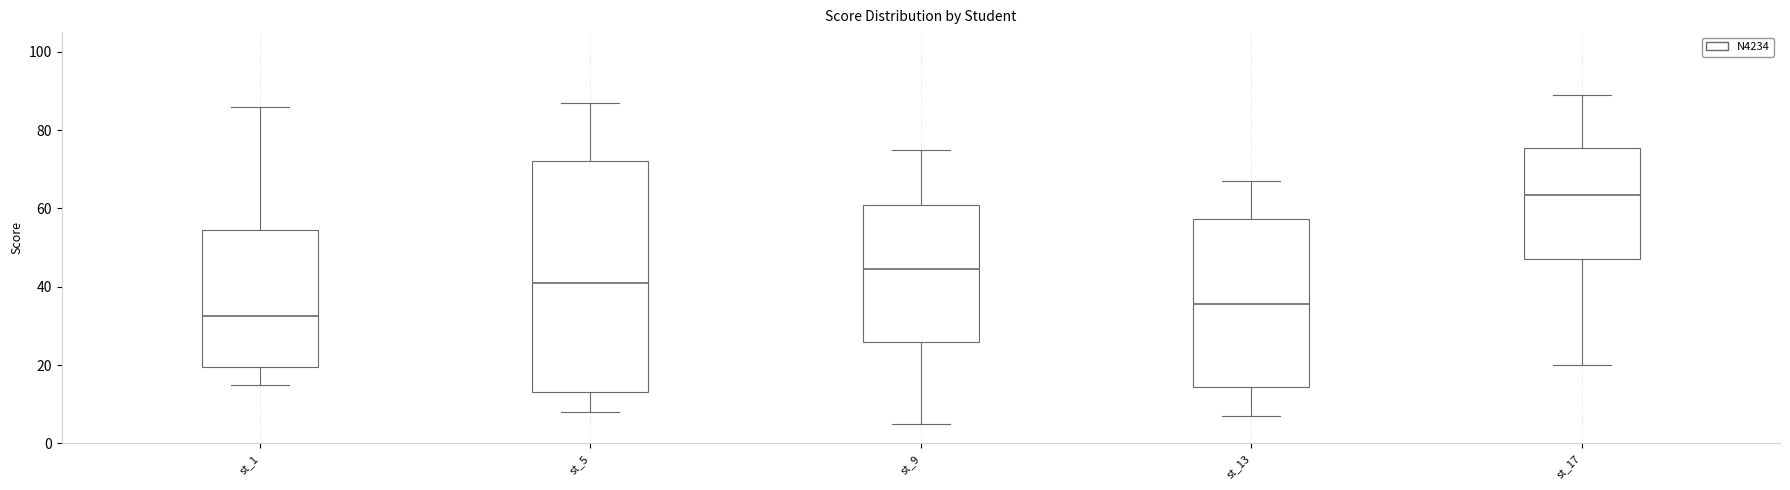

Reading left to right, read every box against the y-axis: the position of its median line, the range the box covers, and the ends of its whiskers. The values are not printed on the chart, so give them approximately, as read against the axis.

st_1: median 32, box 20 to 54, whiskers 16 to 86
st_5: median 42, box 14 to 72, whiskers 8 to 88
st_9: median 44, box 26 to 60, whiskers 6 to 76
st_13: median 36, box 14 to 58, whiskers 8 to 68
st_17: median 64, box 48 to 76, whiskers 20 to 90